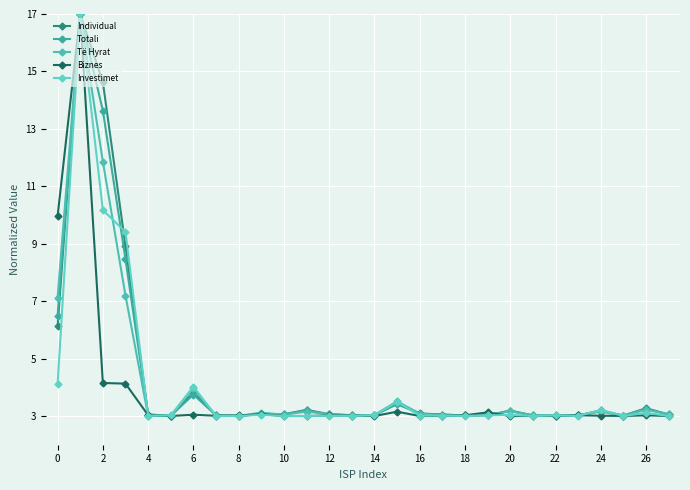

At how many categories does at least one series exceed 13?

2